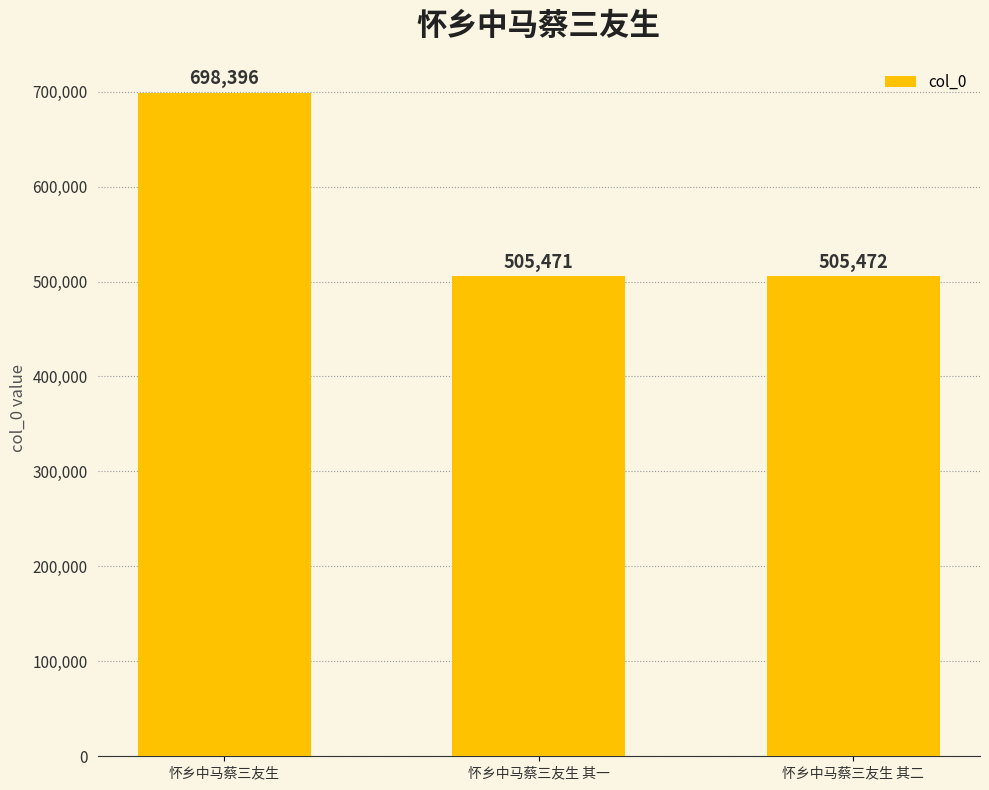

How many series are shown in this chart?

1